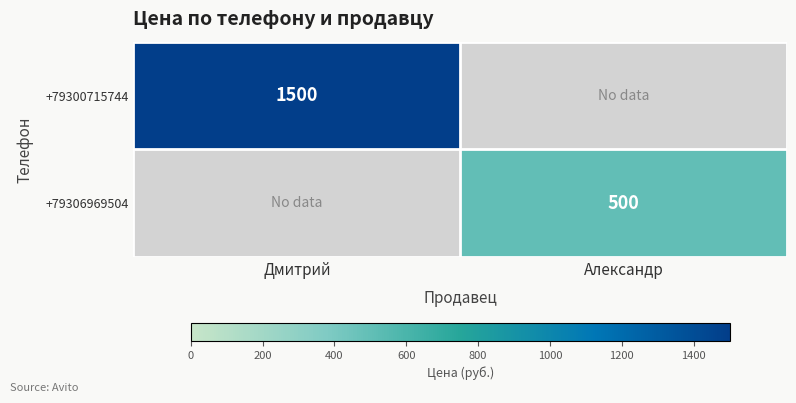

Count the number of categories in the chart.

2